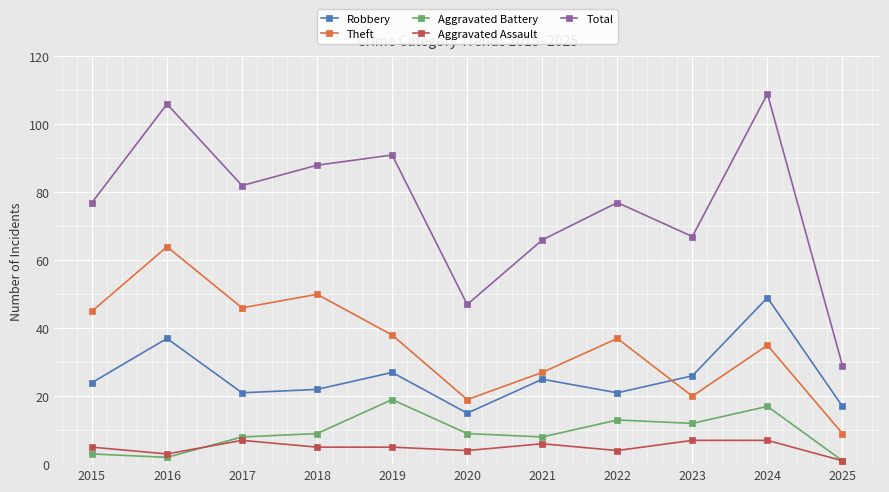

What is the greatest value displayed?

109